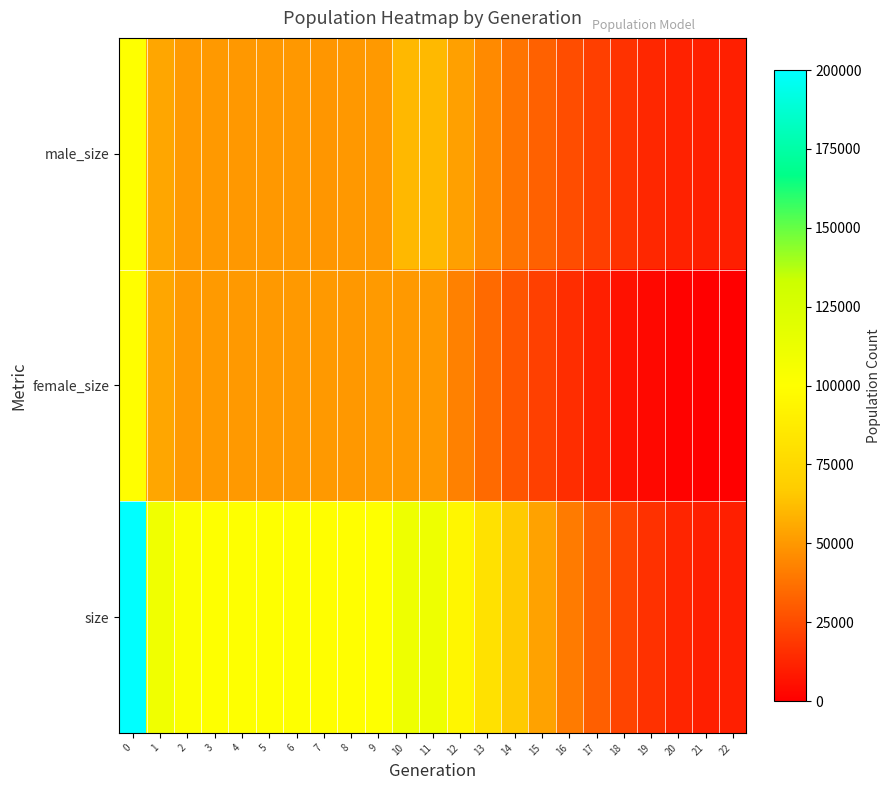

Which label corresponds to the smallest value in the chart?

22